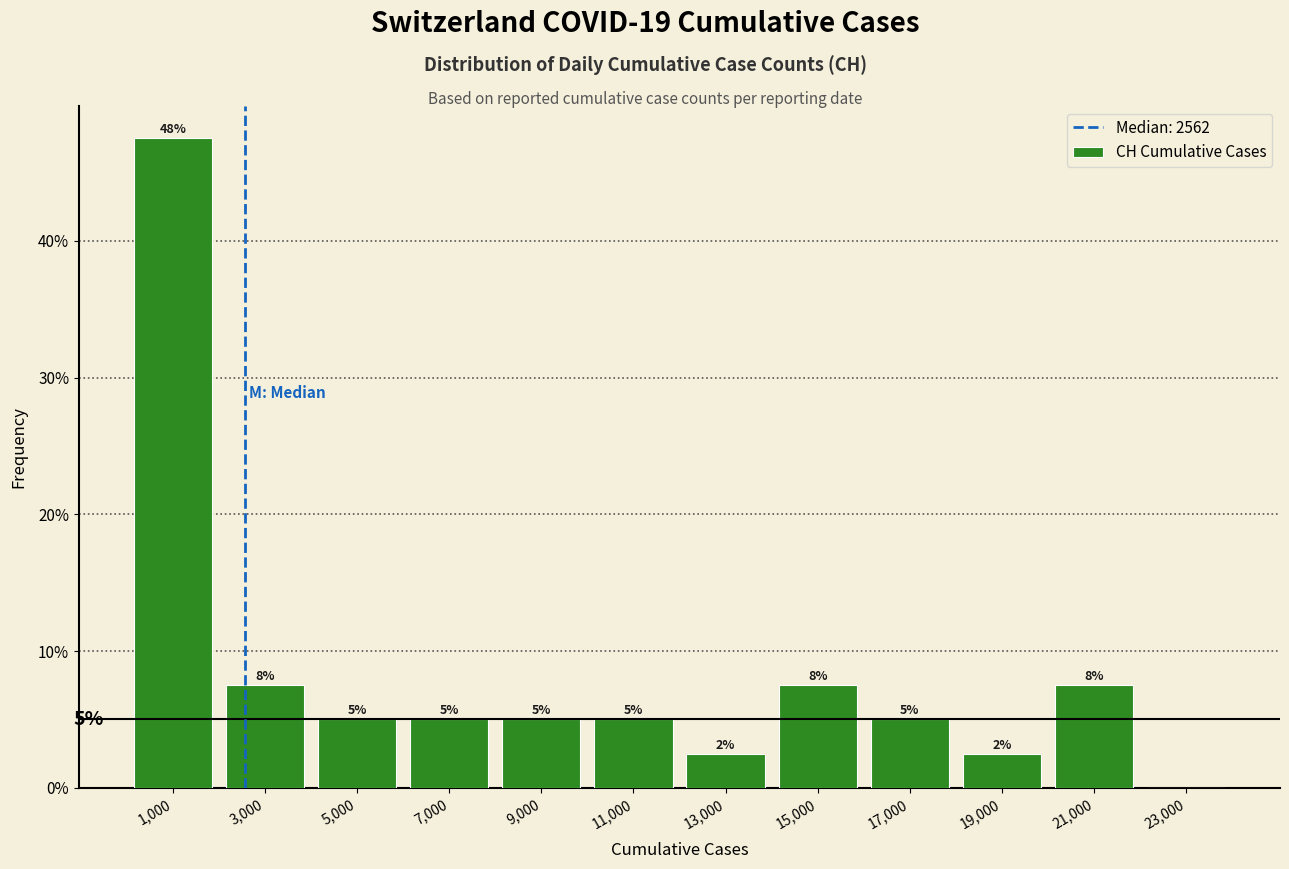

Over which range of the x-axis is the bar tallest?

0 to 2000